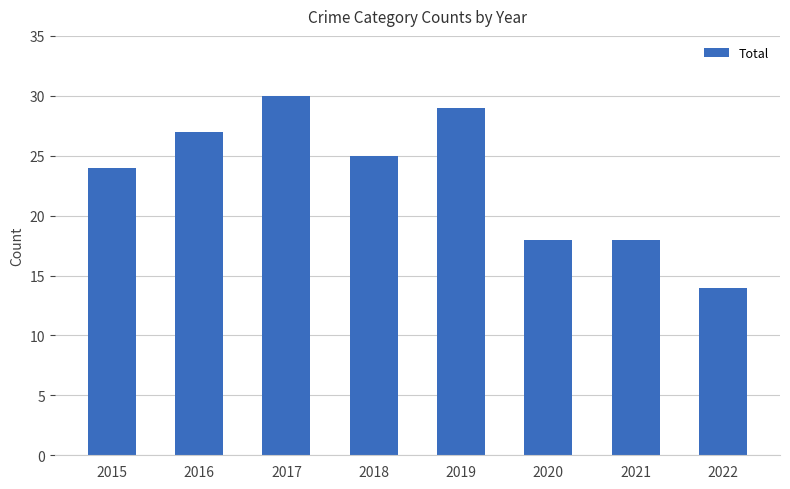

What is the sum of all values?

185